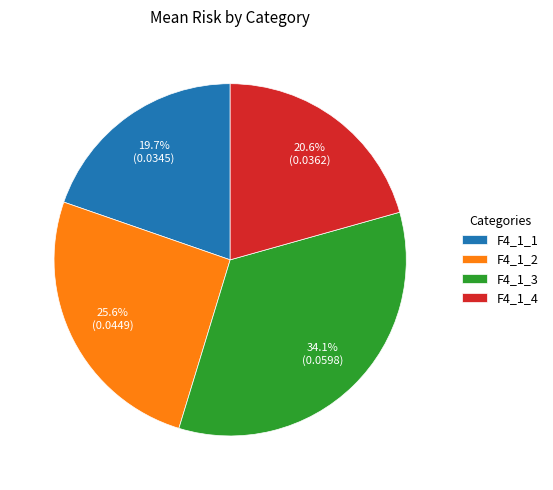

Which slice is the smallest?

F4_1_1